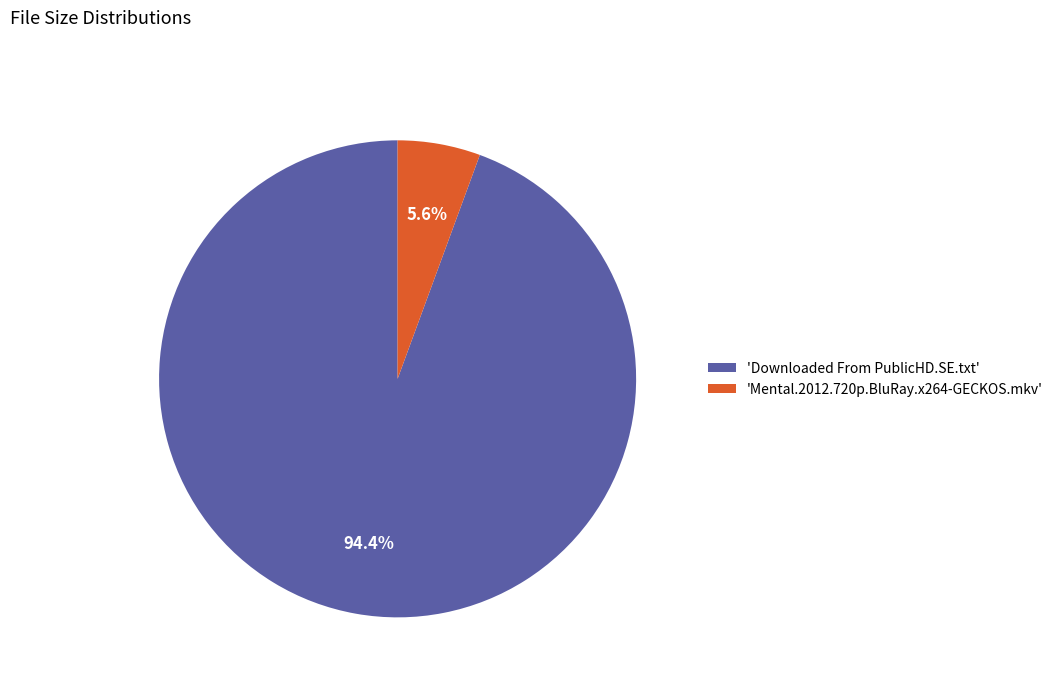

How many slices are in this pie chart?

2